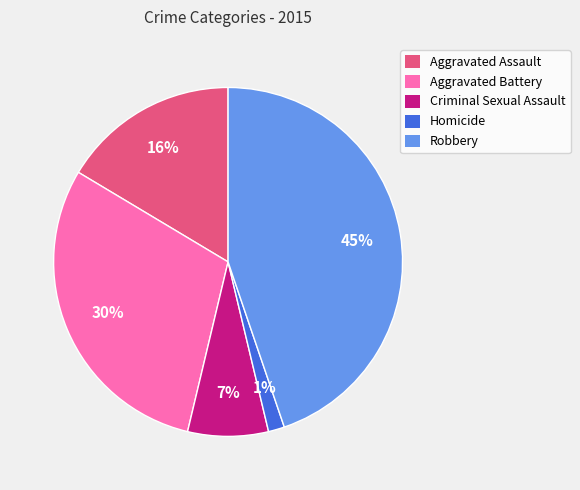

How many slices are in this pie chart?

5